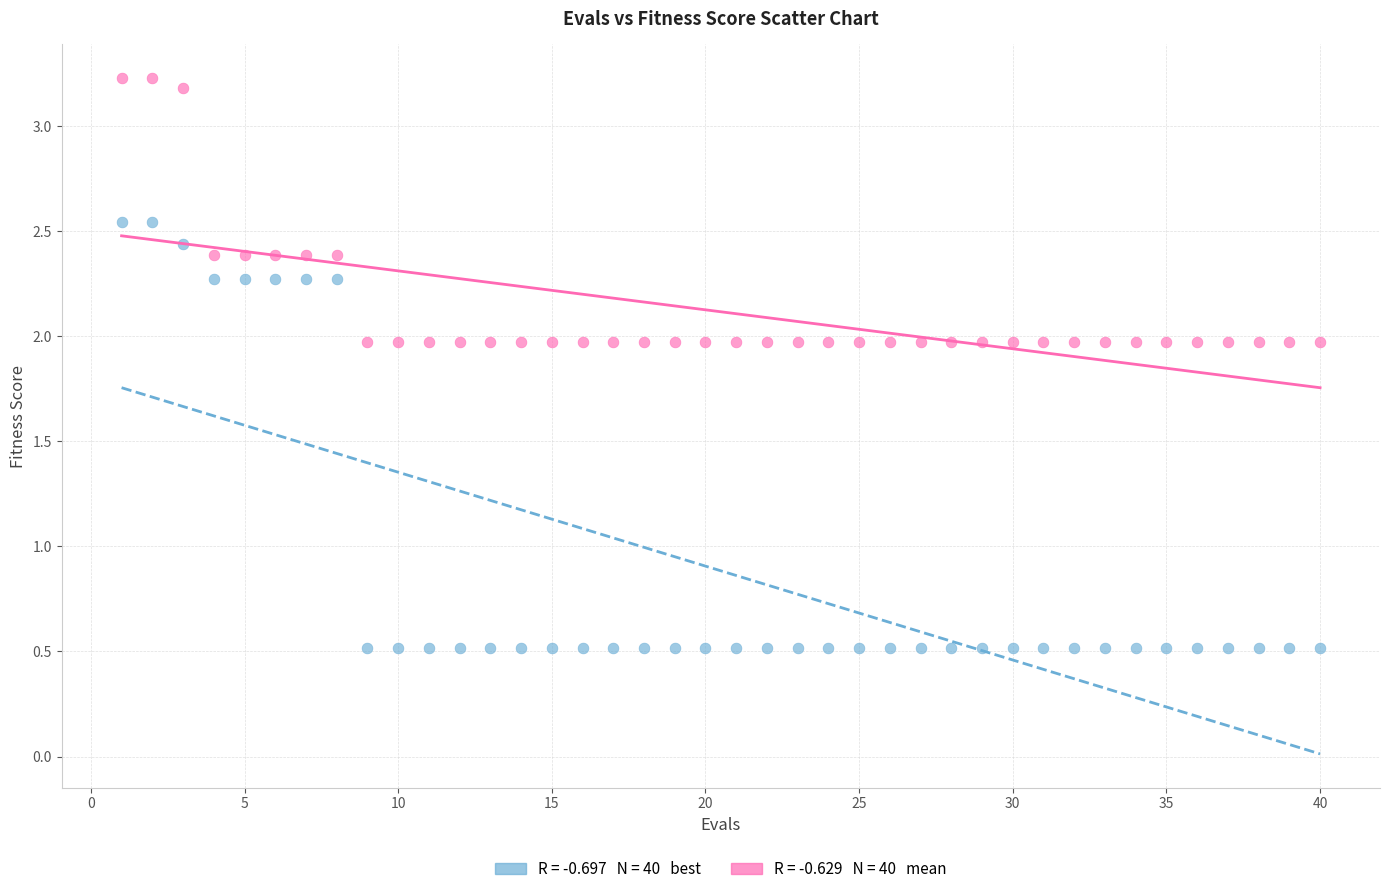

Across all data points, what is the range of Y values (max minus min)?

2.7